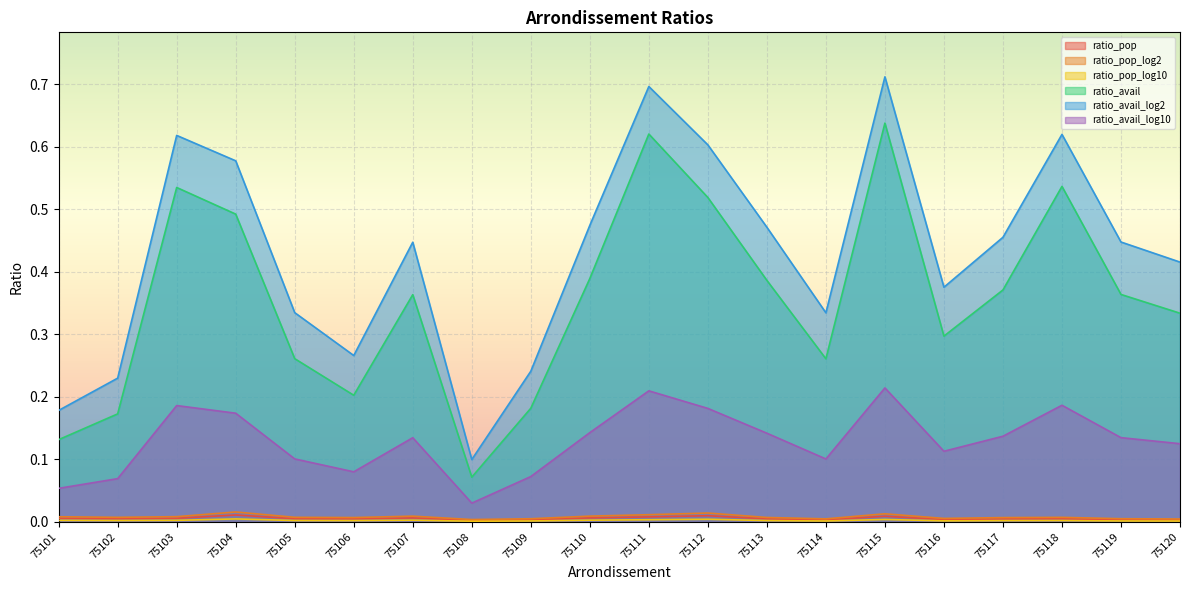

Is the value of ratio_avail_log10 at 75109 greater than the value of ratio_pop at 75113?

Yes